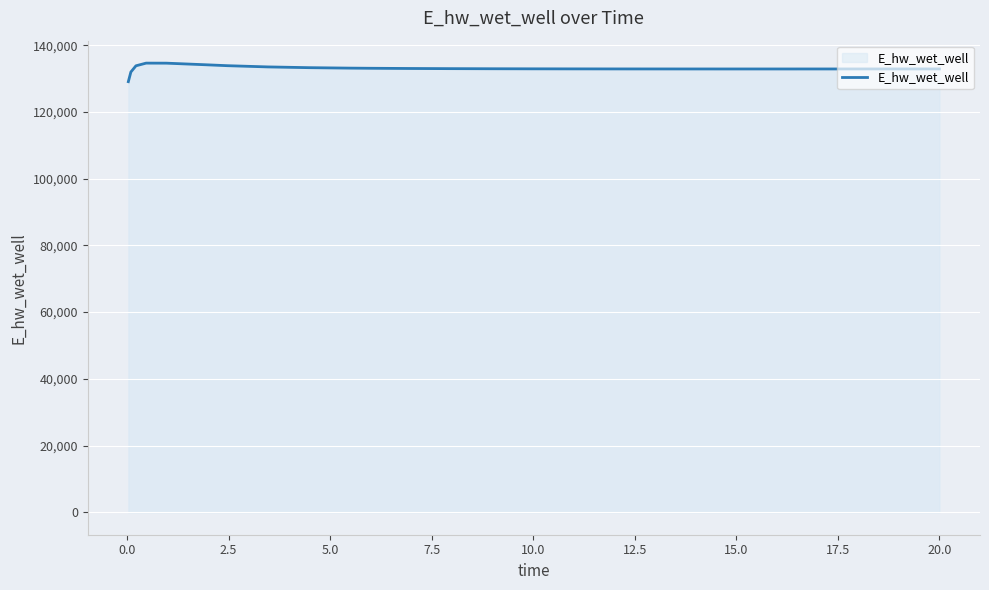

What is the smallest value displayed?

129070.2